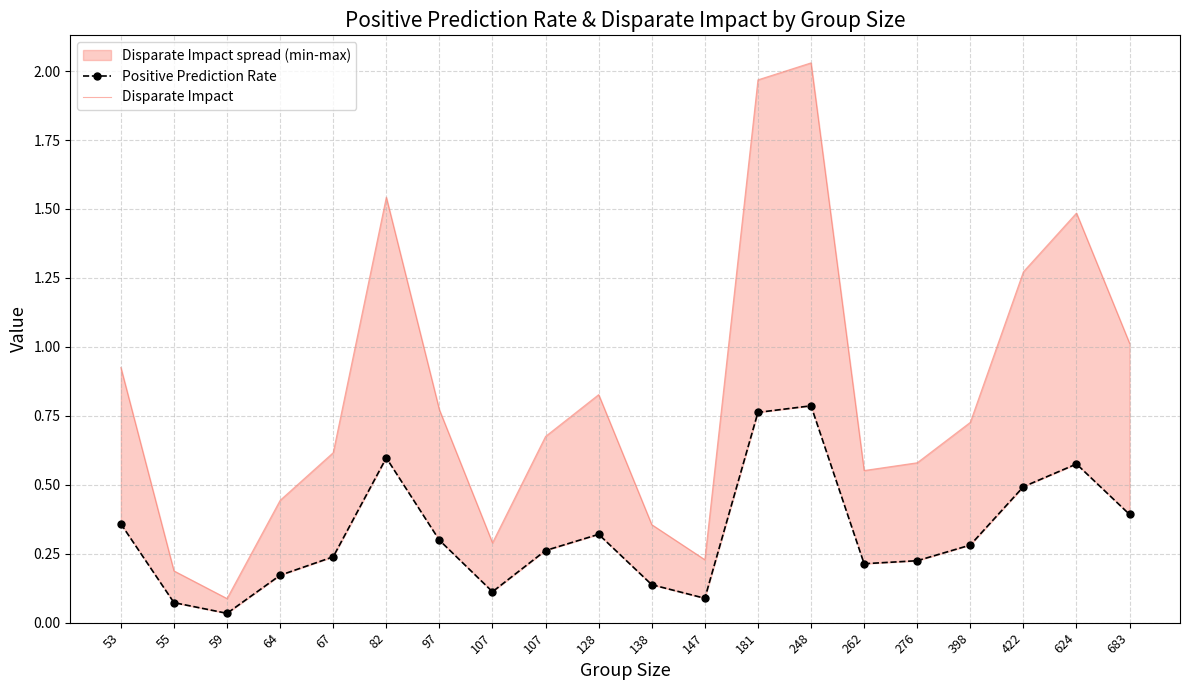

Rank the series by their average value, from highest to lowest.

Disparate Impact, Positive Prediction Rate